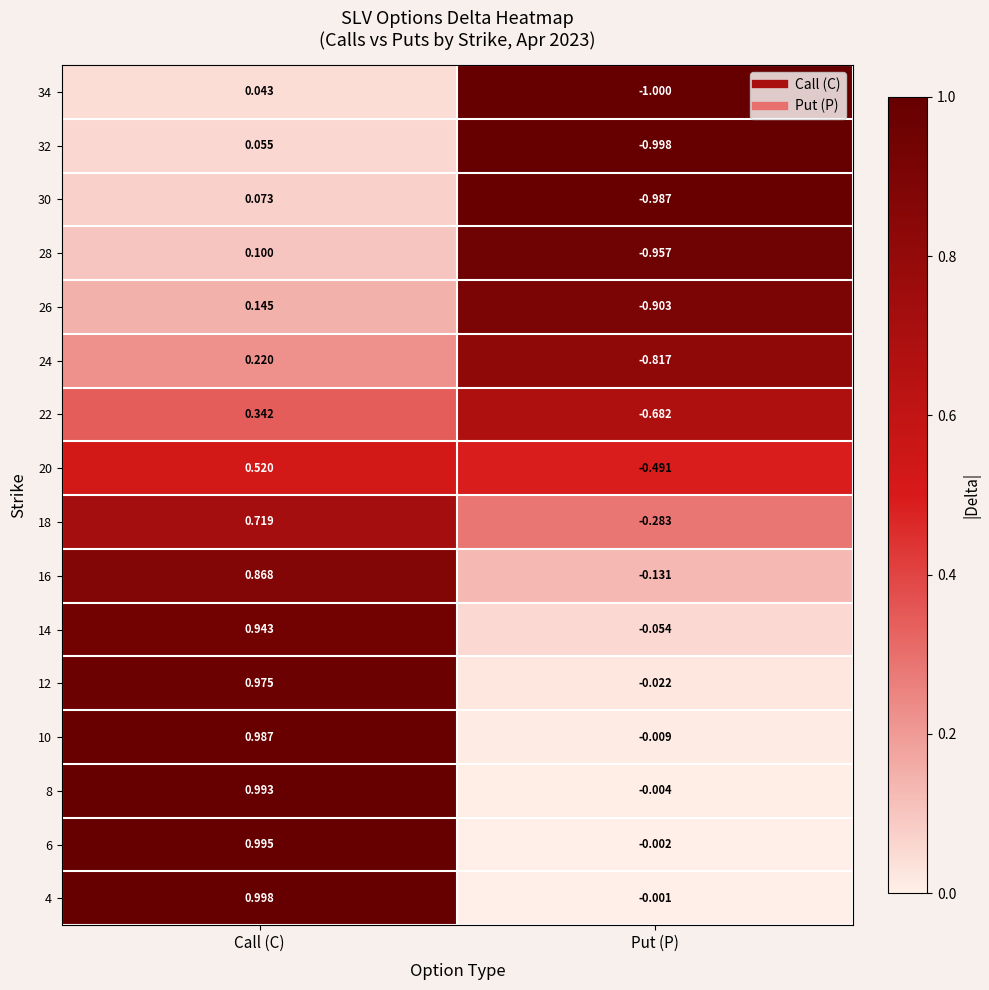

Which category has the highest value in the 4 series?

Call (C)